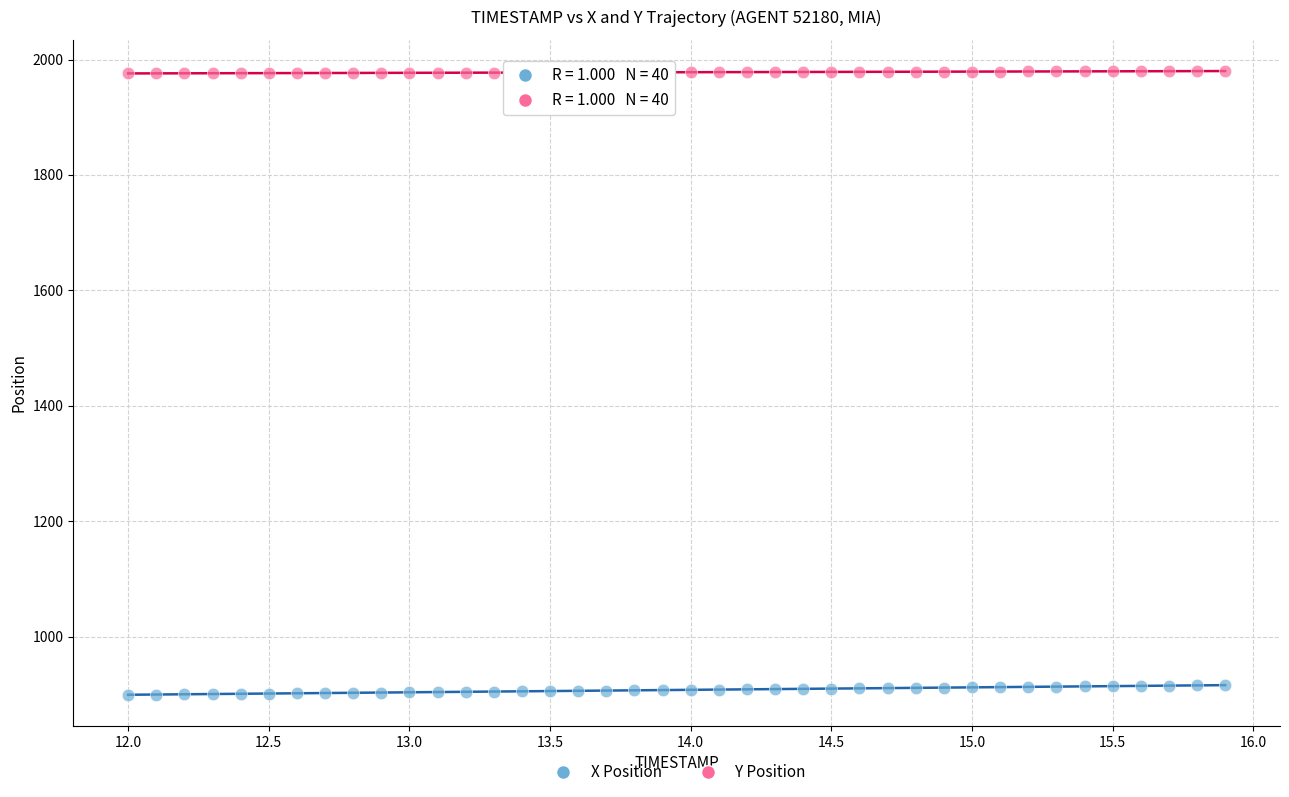

Across all data points, what is the range of X values (max minus min)?

3.9